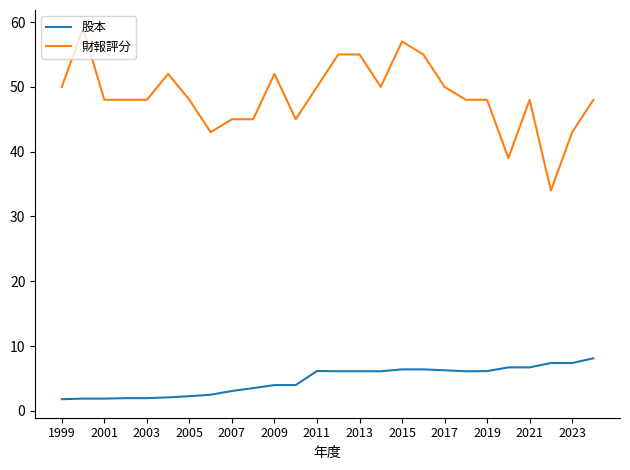

Which series has the widest spread of values?

財報評分